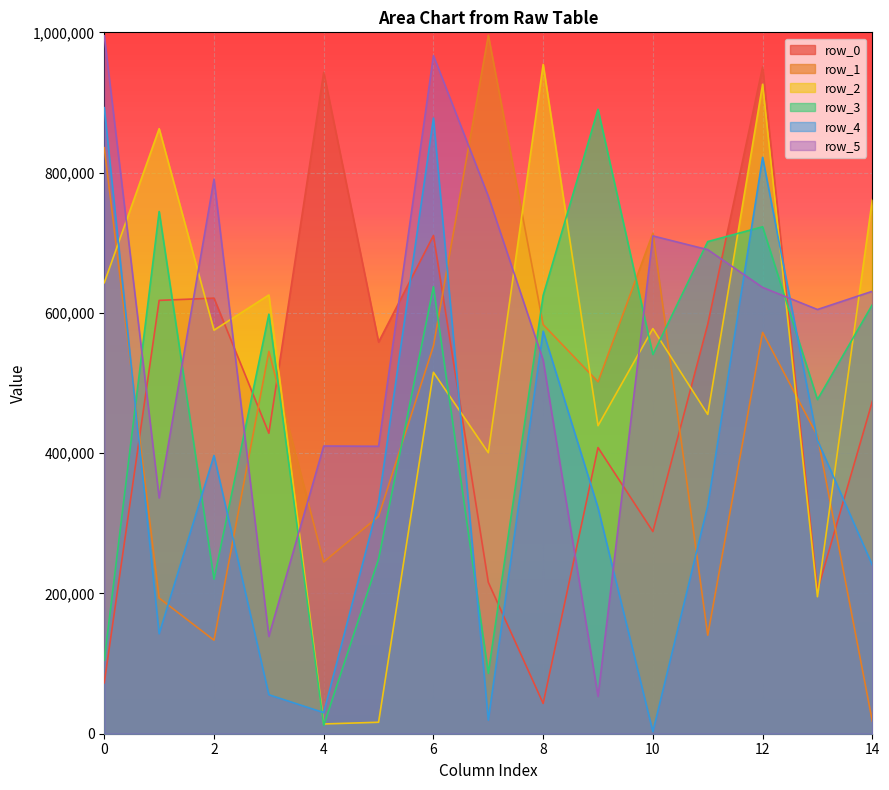

The row_4 series shows 877802 at 6. True or false?

True